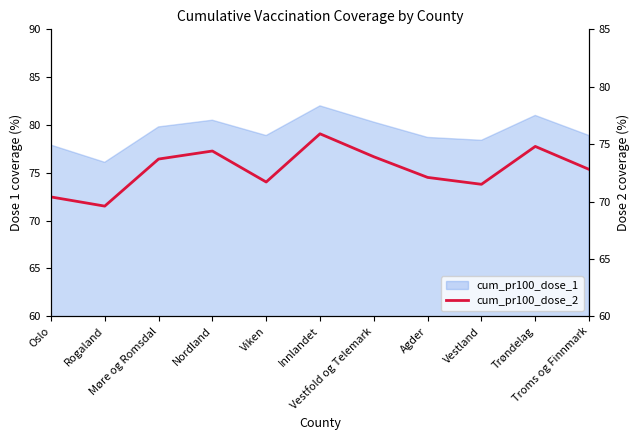

Reading left to right, extract all data points from this chart.

Oslo=70.4	Rogaland=69.6	Møre og Romsdal=73.7	Nordland=74.4	Viken=71.7	Innlandet=75.9	Vestfold og Telemark=73.9	Agder=72.1	Vestland=71.5	Trøndelag=74.8	Troms og Finnmark=72.8